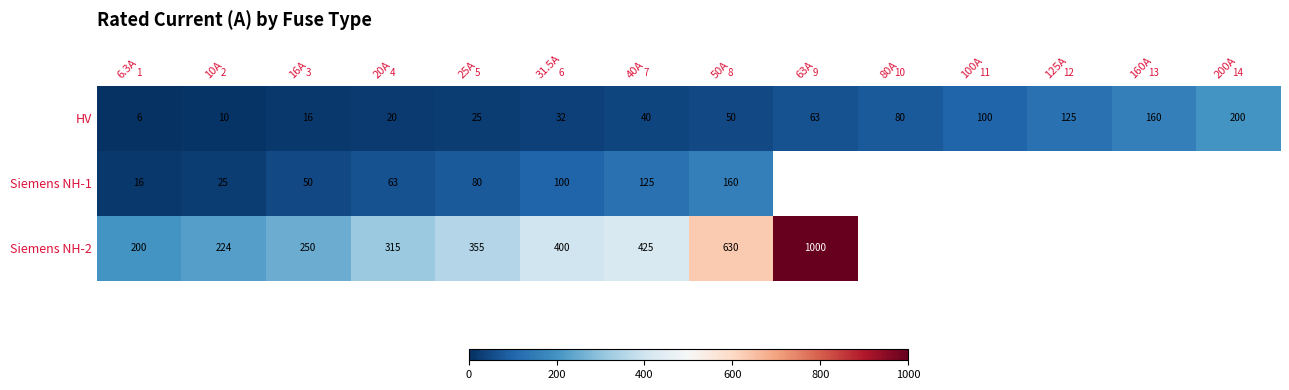

Is it true that Siemens NH-2 equals 1000.0 at 63A?

True